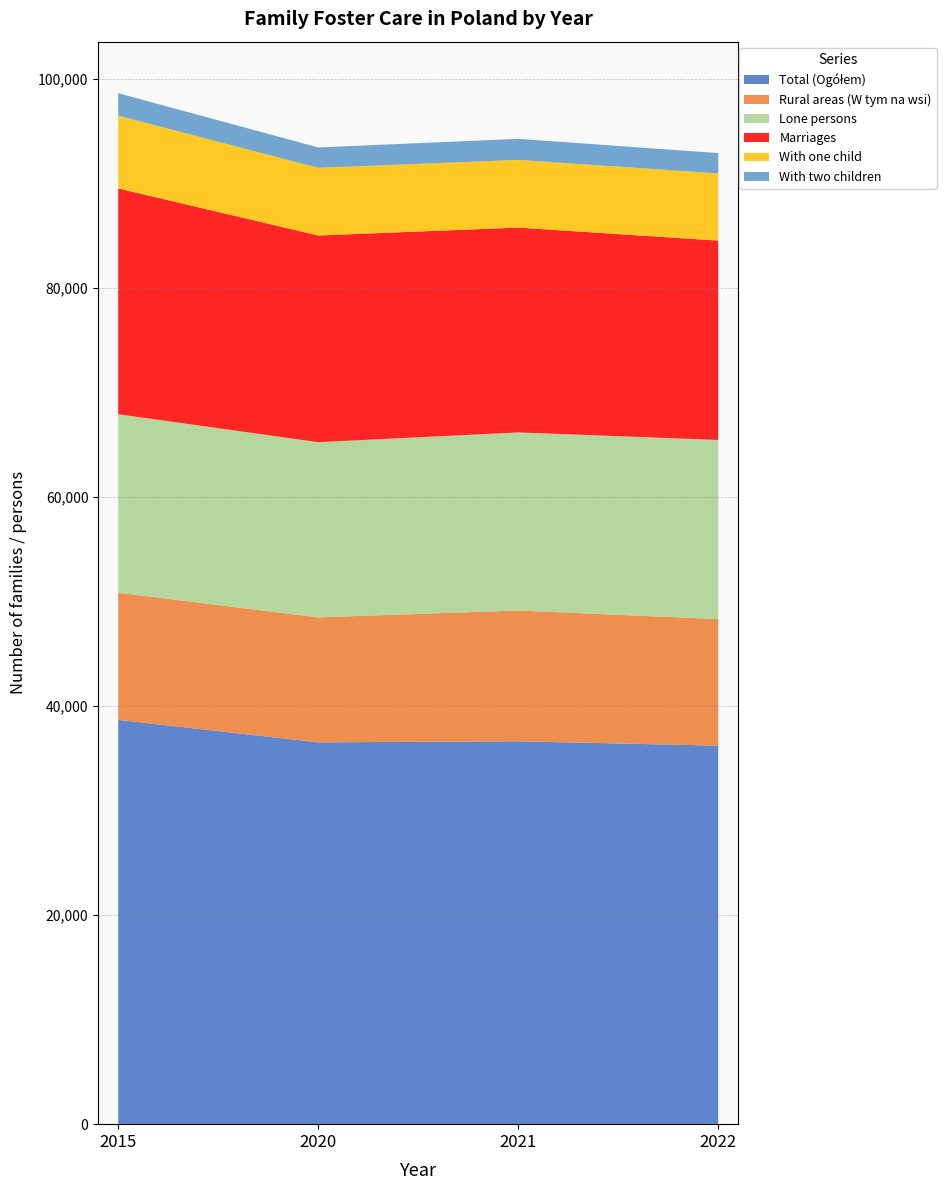

True or false: Marriages and Rural areas (W tym na wsi) intersect in this chart.

False